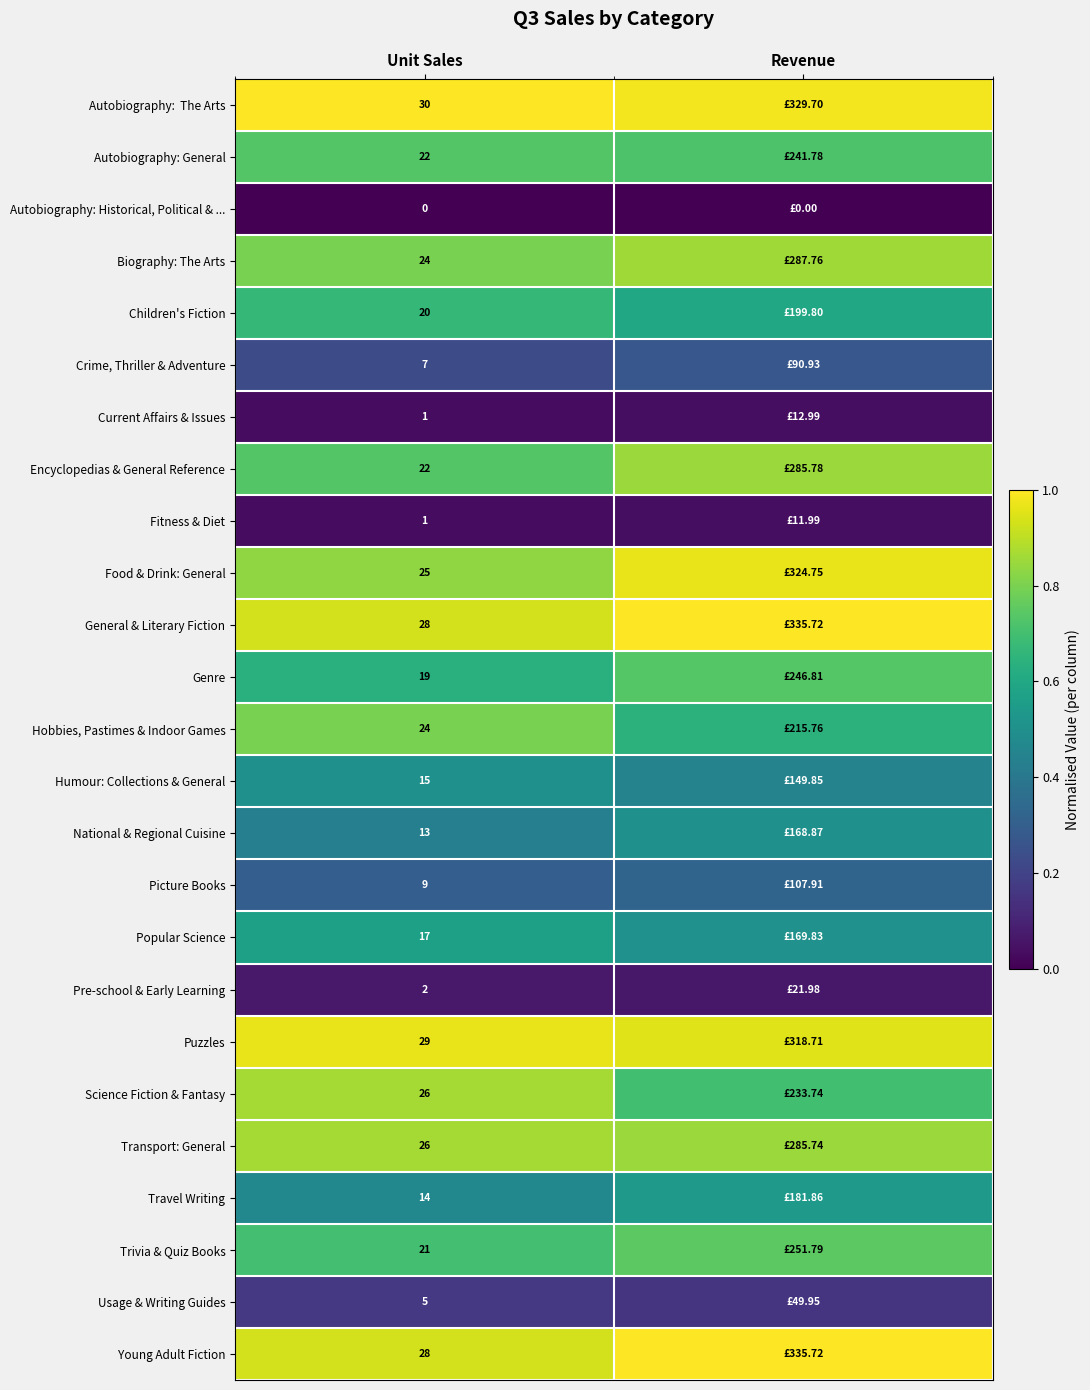

Is the value of Transport: General at Unit Sales greater than the value of Encyclopedias & General Reference at Unit Sales?

Yes